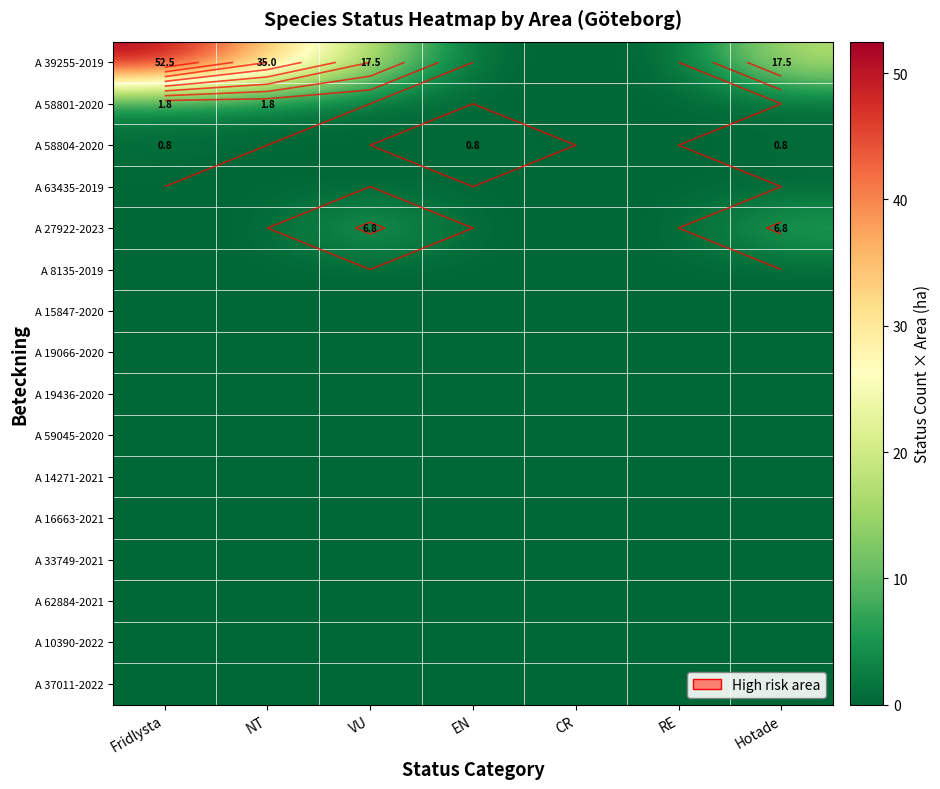

The A 27922-2023 series shows 11.4 at Hotade. True or false?

False